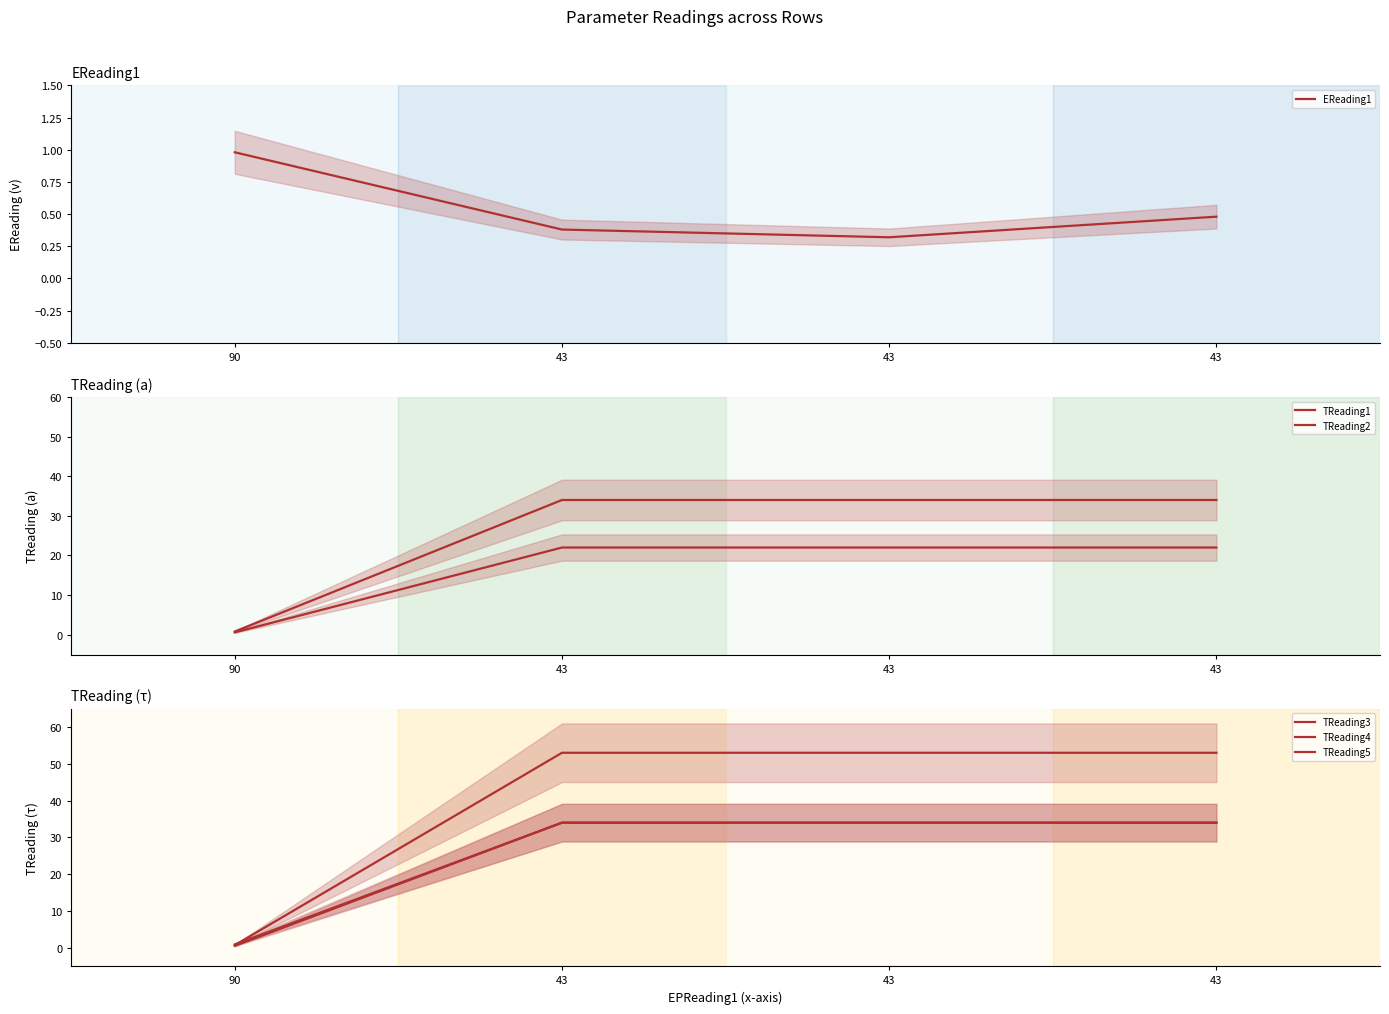

Reading right to left, transcribe all the data shown in this chart.

EReading1: 43=0.5	43=0.3	43=0.4	90=1.0
TReading1: 43=22.0	43=22.0	43=22.0	90=0.6
TReading2: 43=34.0	43=34.0	43=34.0	90=0.8
TReading3: 43=53.0	43=53.0	43=53.0	90=0.7
TReading4: 43=34.0	43=34.0	43=34.0	90=0.9
TReading5: 43=34.0	43=34.0	43=34.0	90=0.5